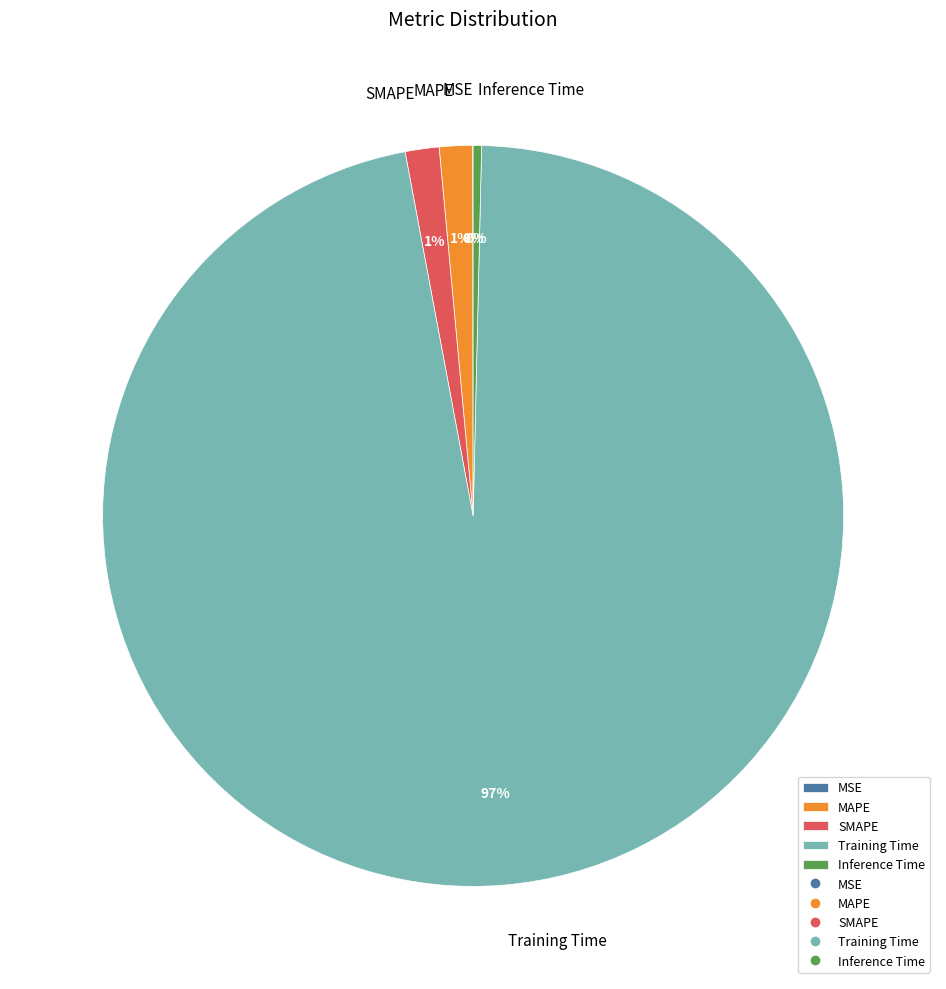

Is it true that Training Time is 86% of the pie?

False